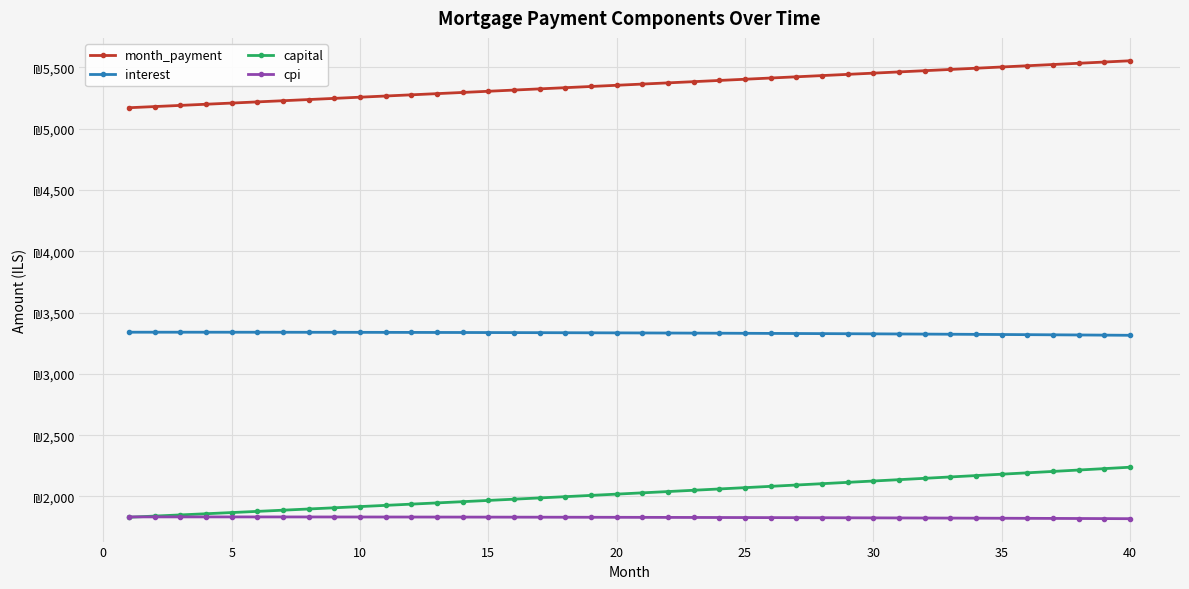

True or false: interest has more than 0 points higher than both neighbors.

True